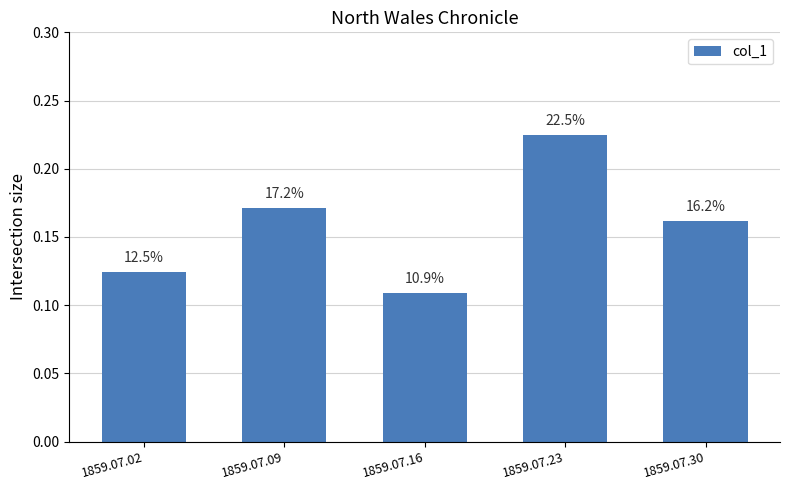

List the labels in order of value, smallest first.

1859.07.16, 1859.07.02, 1859.07.30, 1859.07.09, 1859.07.23